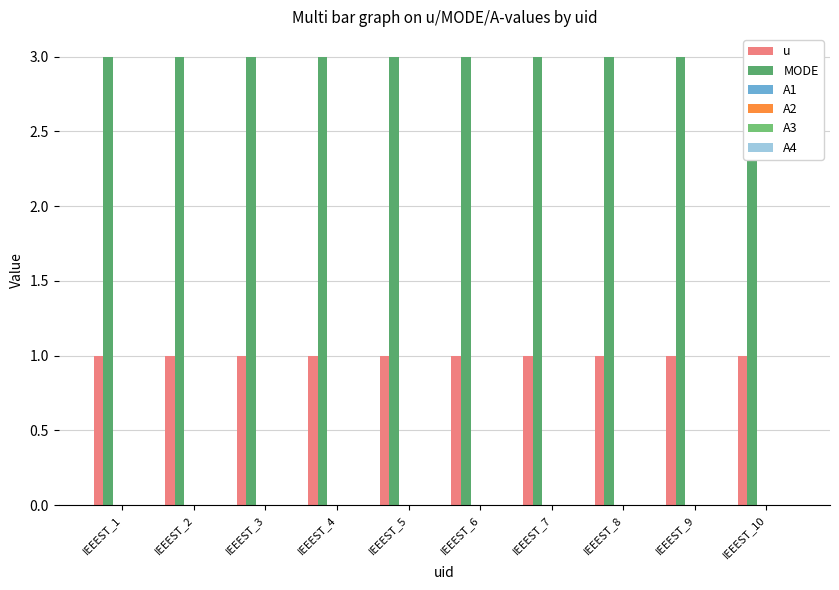

List the series in order of their peak value, highest first.

MODE, u, A1, A2, A3, A4